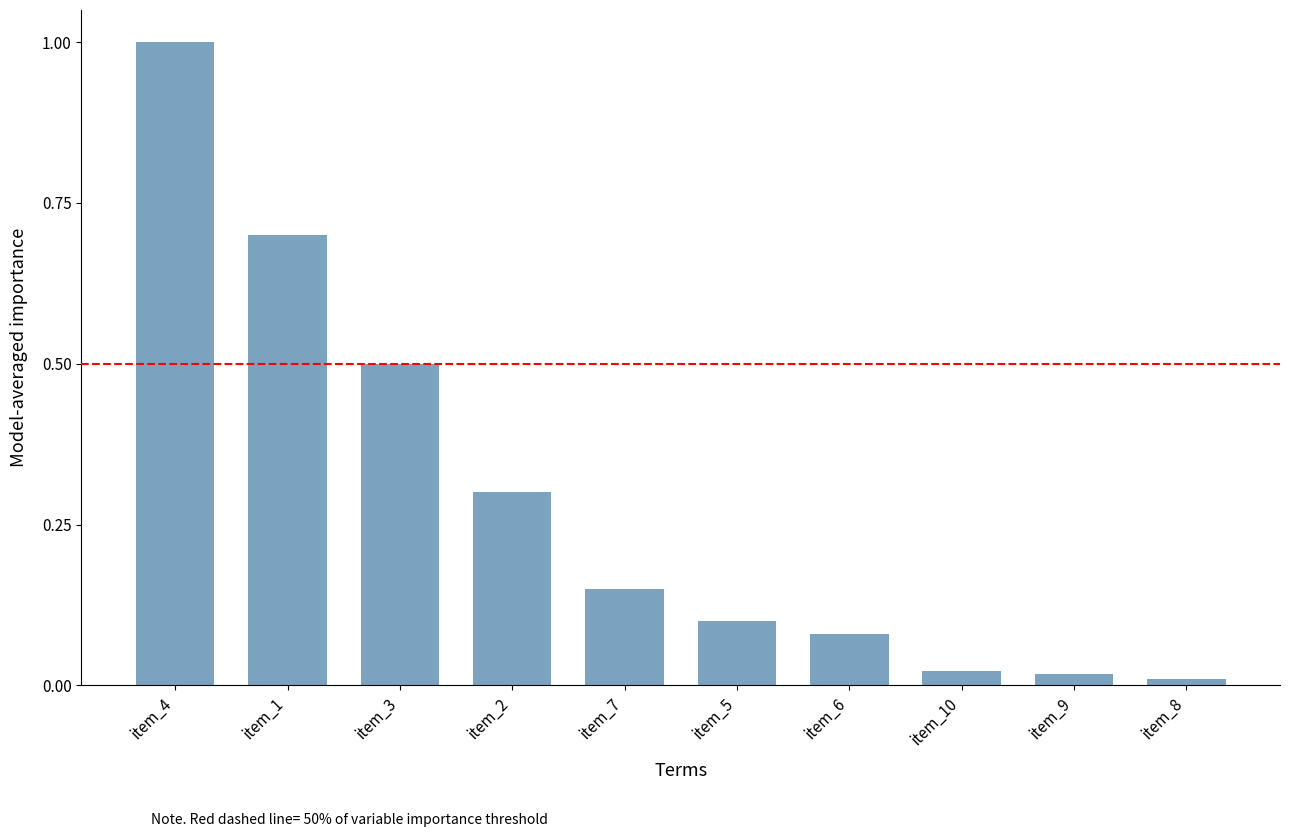

What is the sum of all values?

2.9